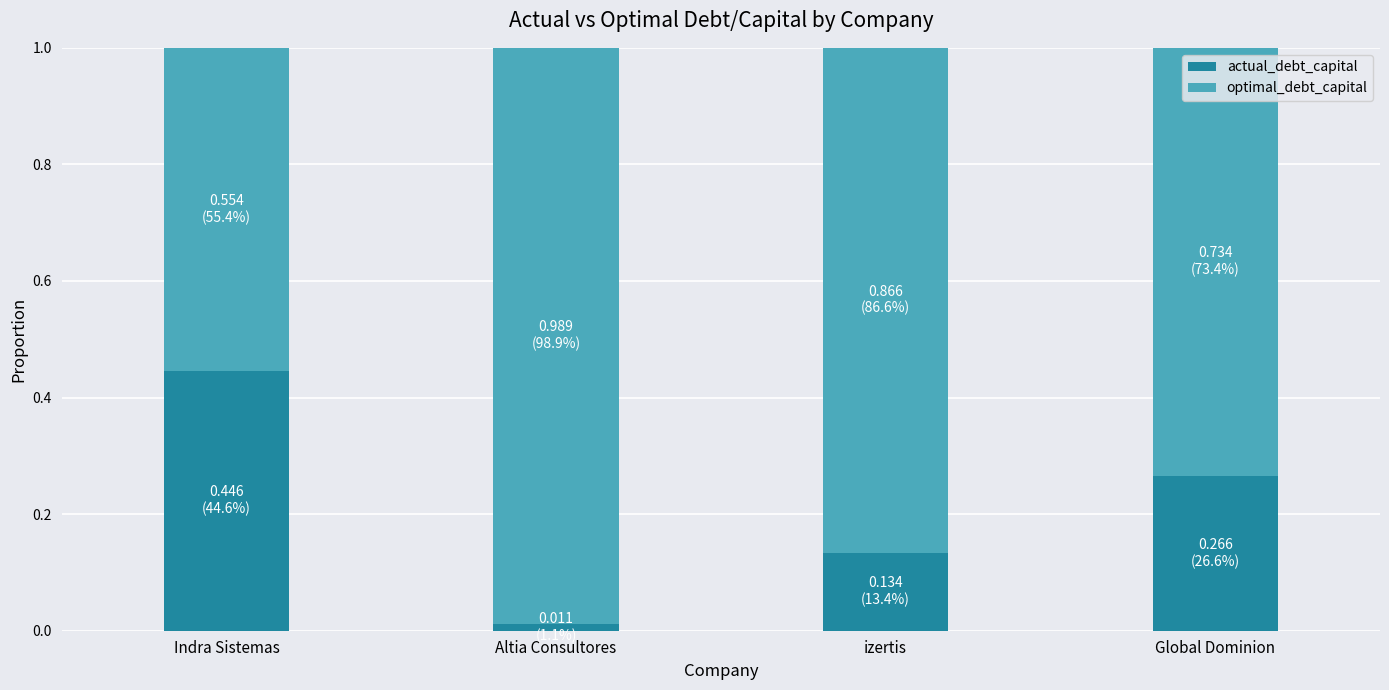

What are all the series names shown in the legend?

actual_debt_capital, optimal_debt_capital